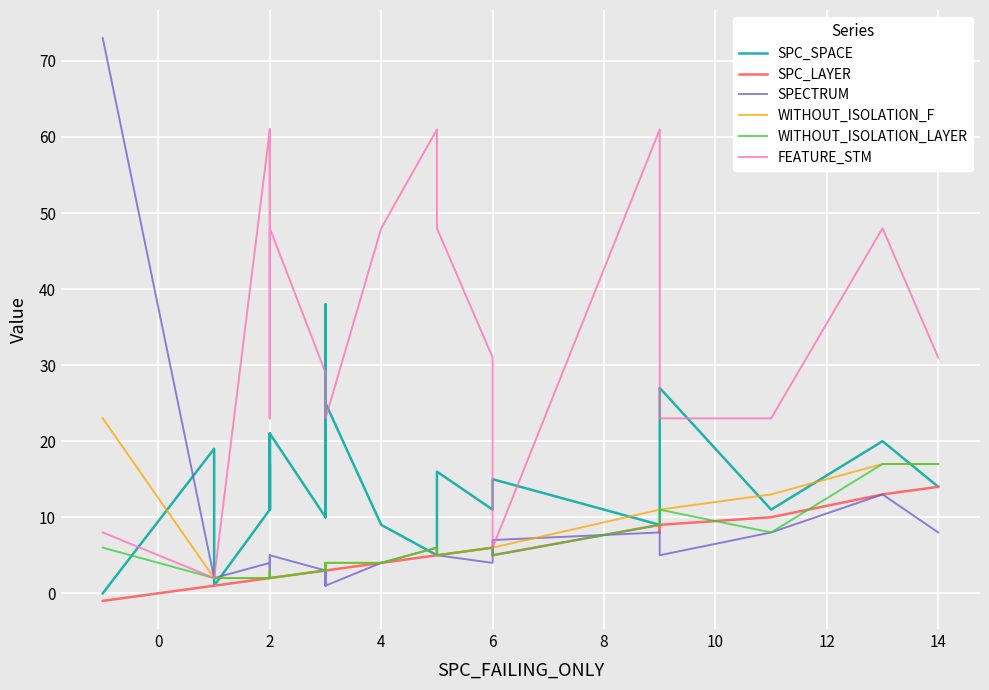

Which series has the largest range (max minus min)?

SPECTRUM